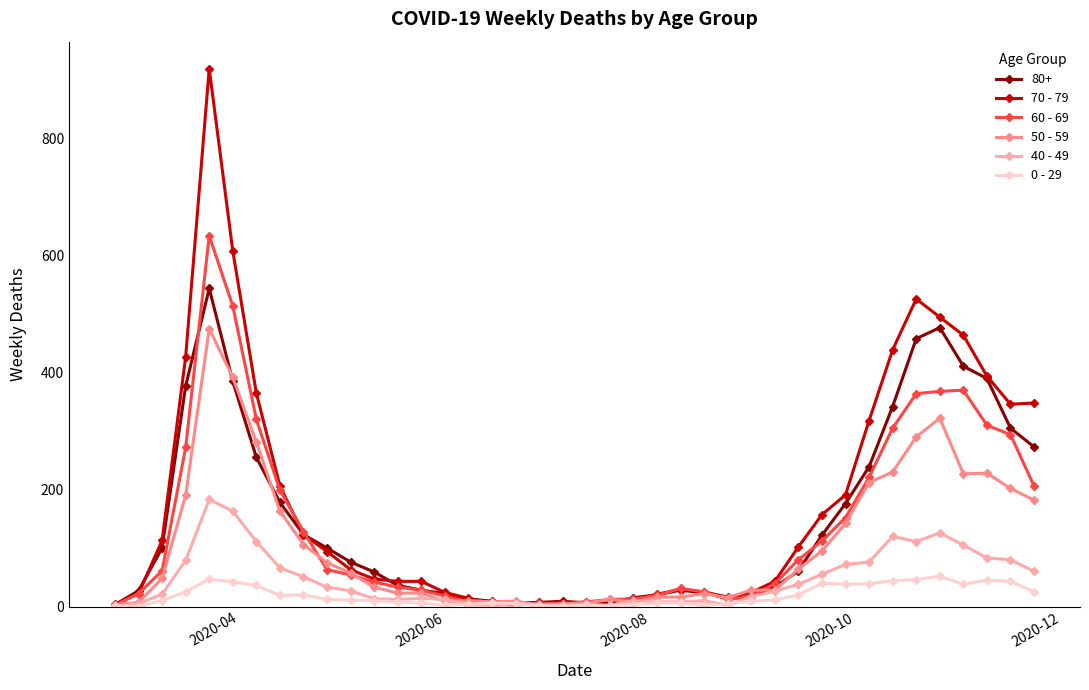

What are all the series names shown in the legend?

80+, 70 - 79, 60 - 69, 50 - 59, 40 - 49, 0 - 29